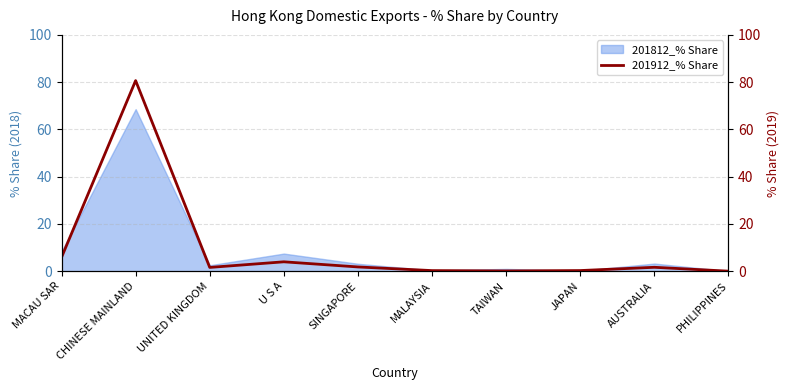

At which category does the data reach its first local valley?

UNITED KINGDOM